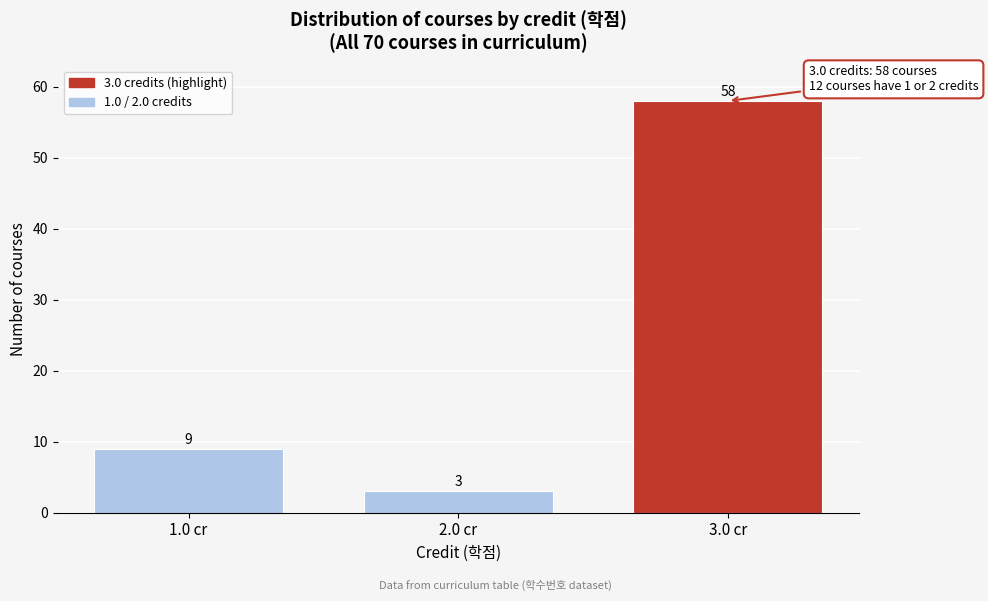

Which range on the x-axis has the tallest bar?

2.5 to 3.5